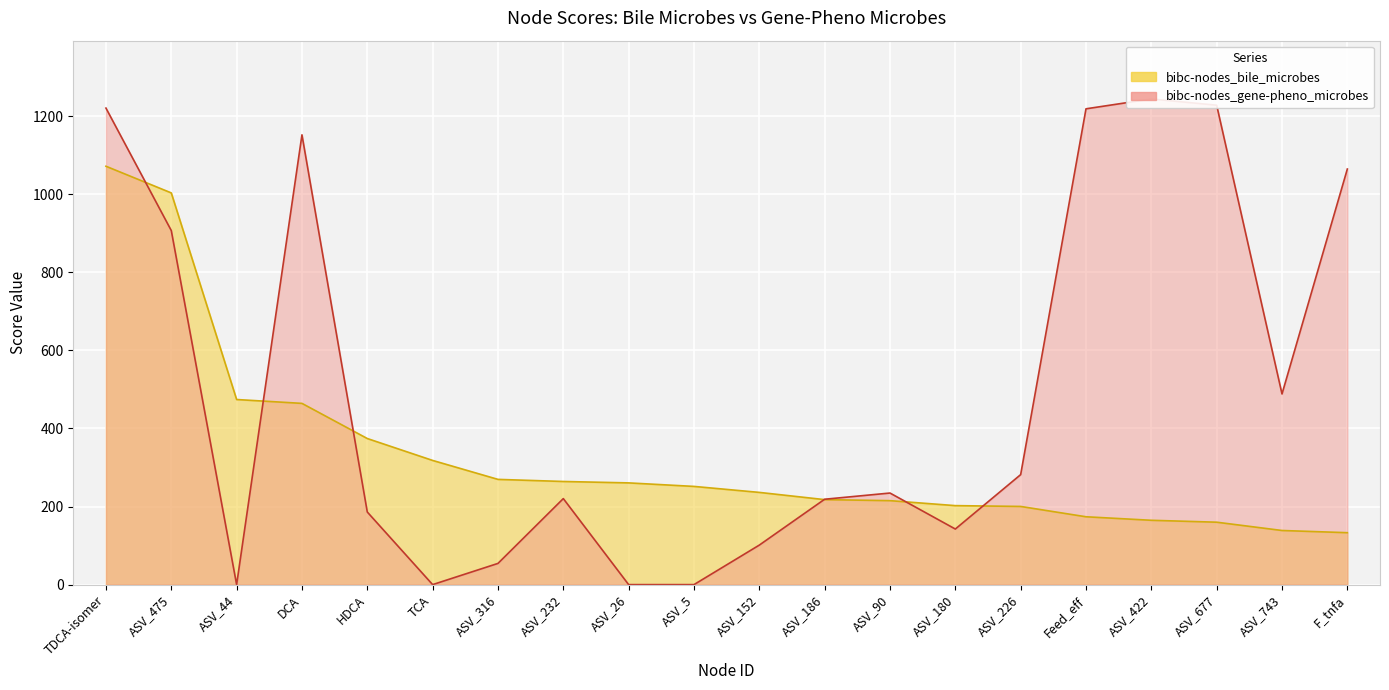

What is the total value across all series at ASV_186?

436.3